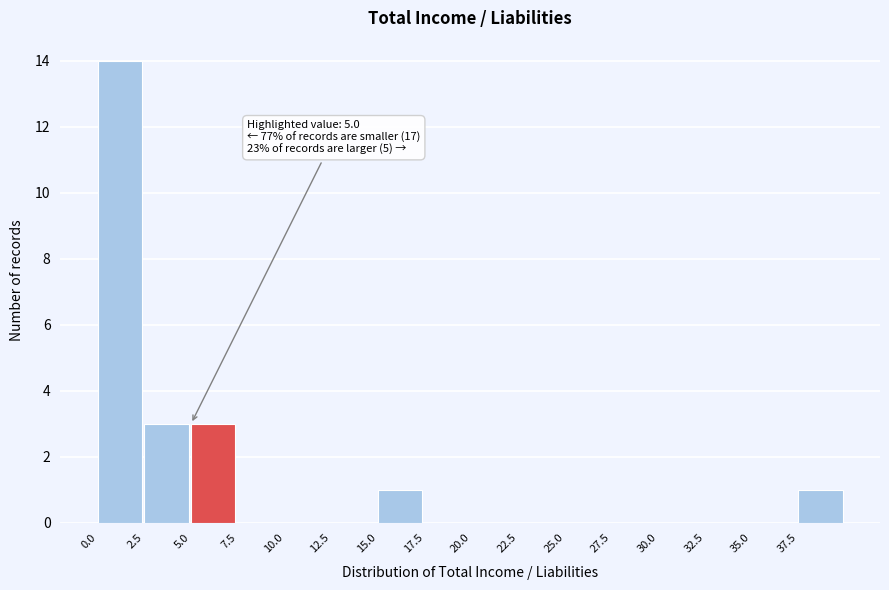

Over which range of the x-axis is the bar tallest?

0.0 to 2.5